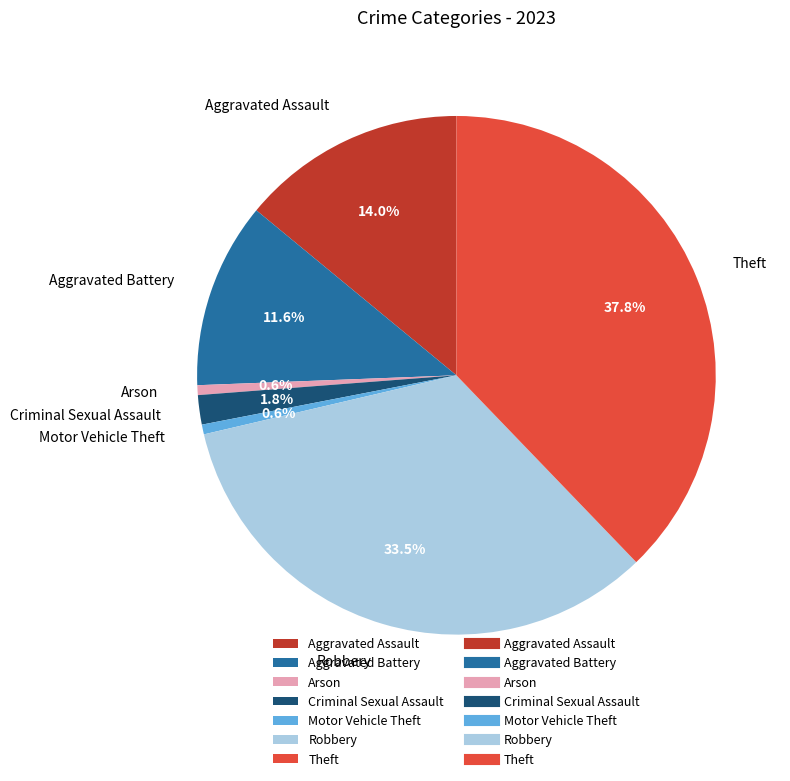

To the nearest percent, what portion does Criminal Sexual Assault represent?

2%